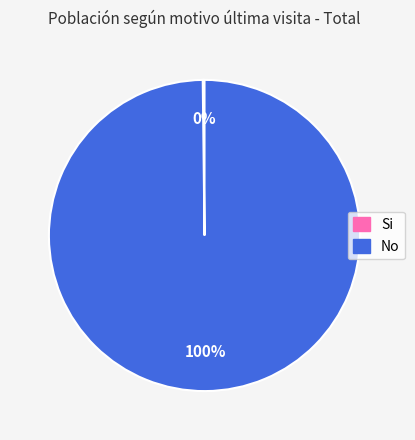

Is it true that No is 100% of the pie?

True